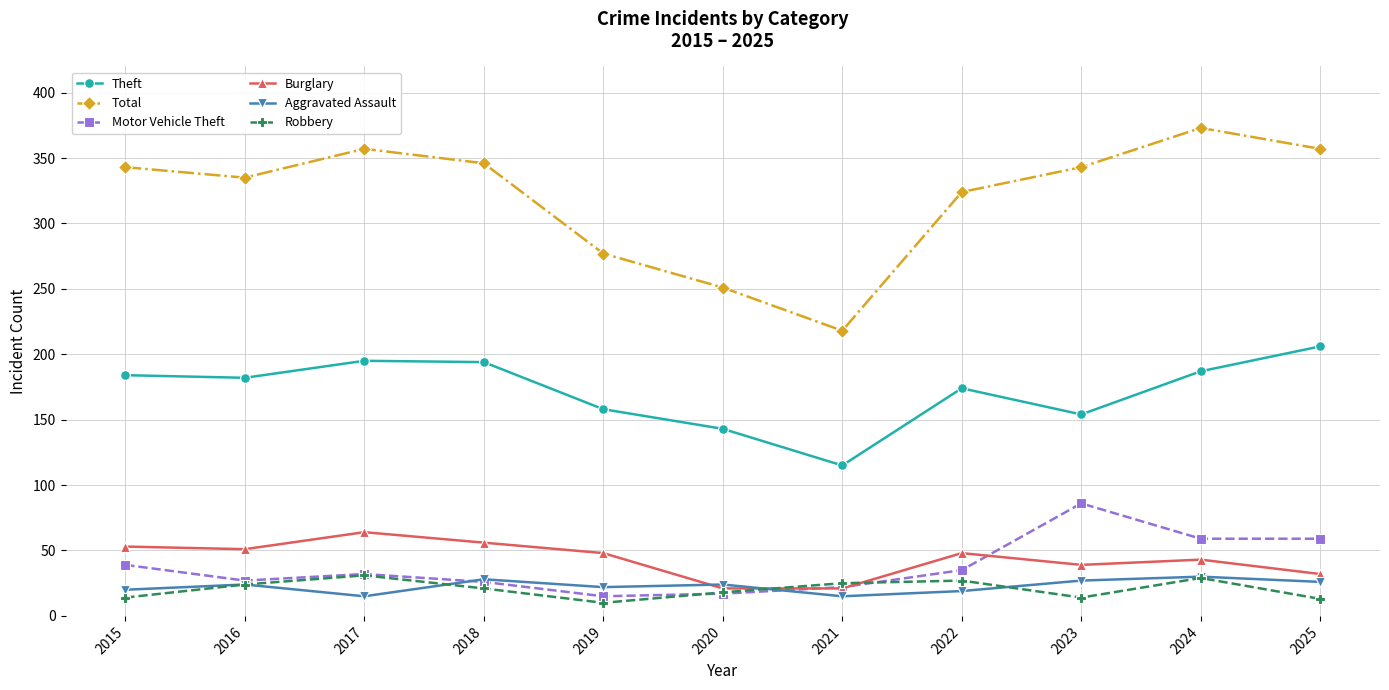

What are all the series names shown in the legend?

Theft, Total, Motor Vehicle Theft, Burglary, Aggravated Assault, Robbery